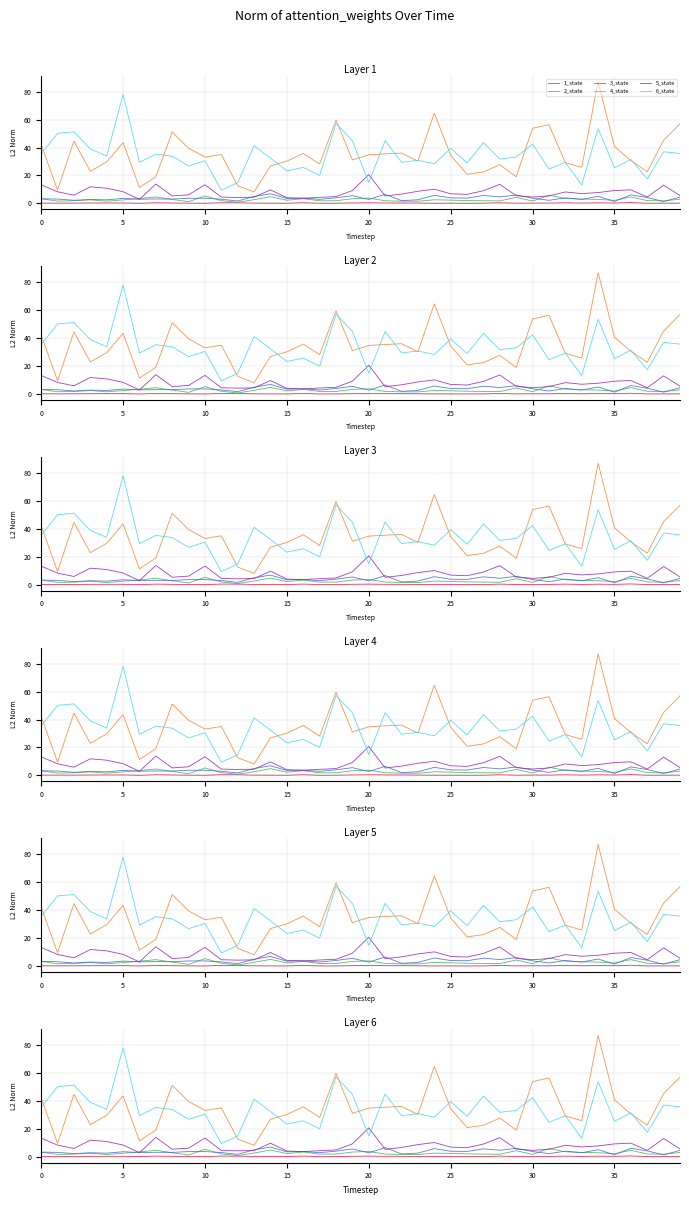

Is the value of 6_state at 30 greater than the value of 2_state at 20?

Yes